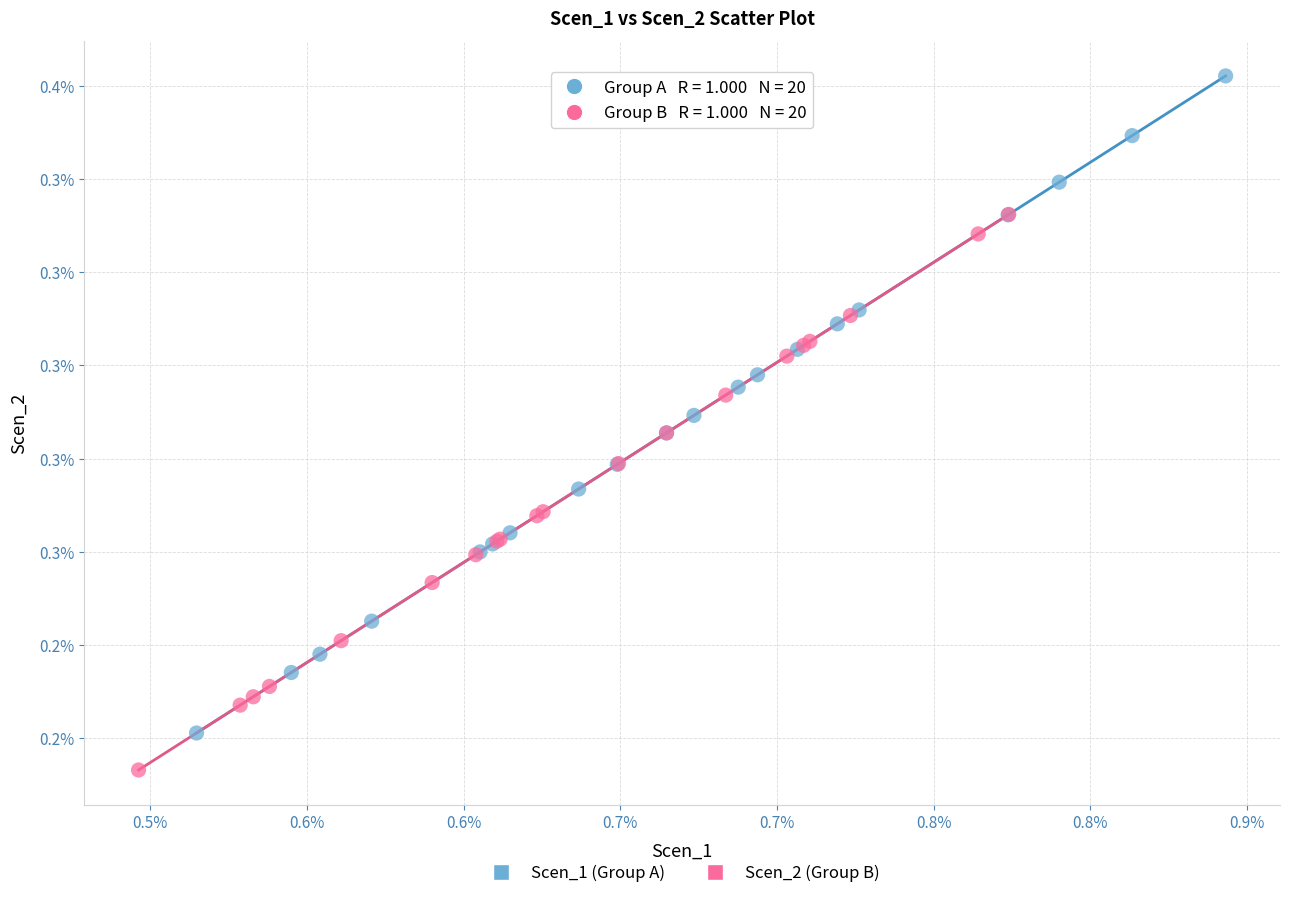

What are all the series names shown in the legend?

Scen_1 (Group A), Scen_2 (Group B)